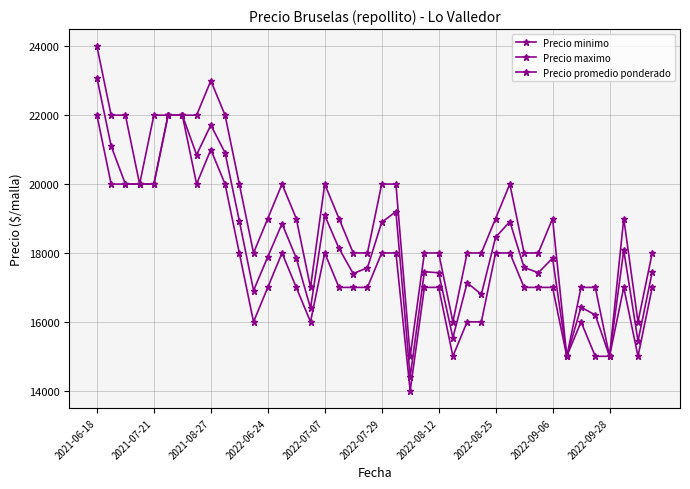

How many values in the Precio promedio ponderado series are below 17889?

20